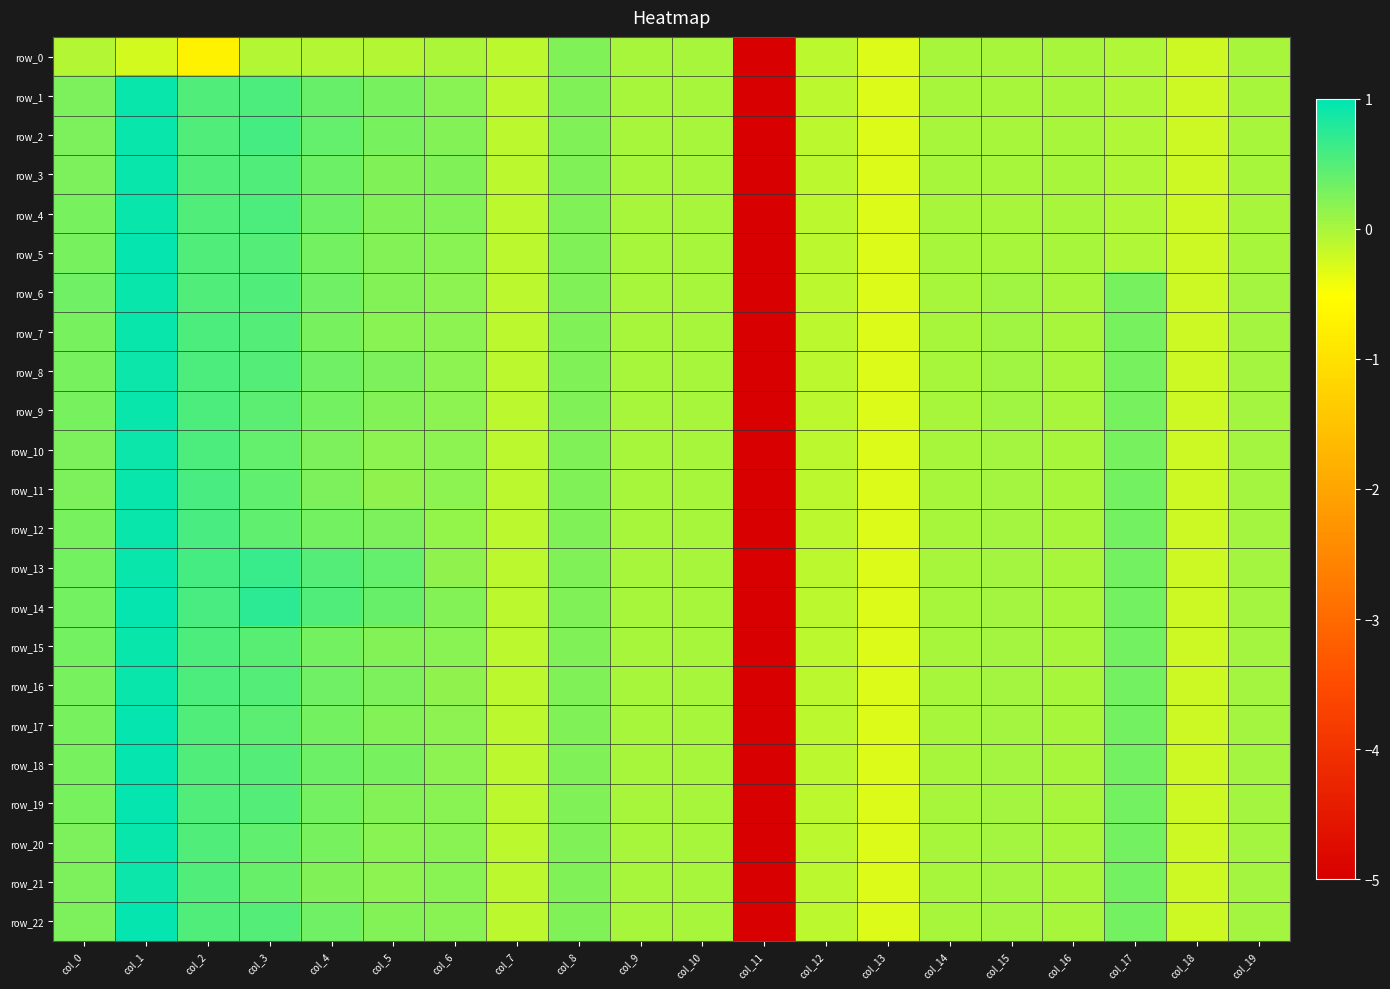

At which category is the sum across all series the highest?

col_1